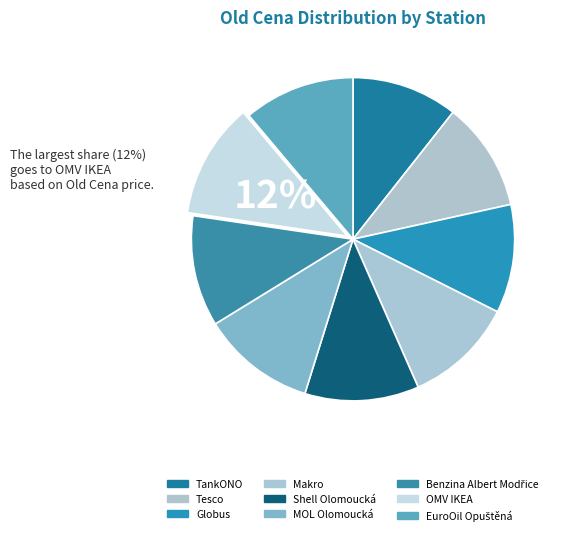

How many slices are in this pie chart?

9